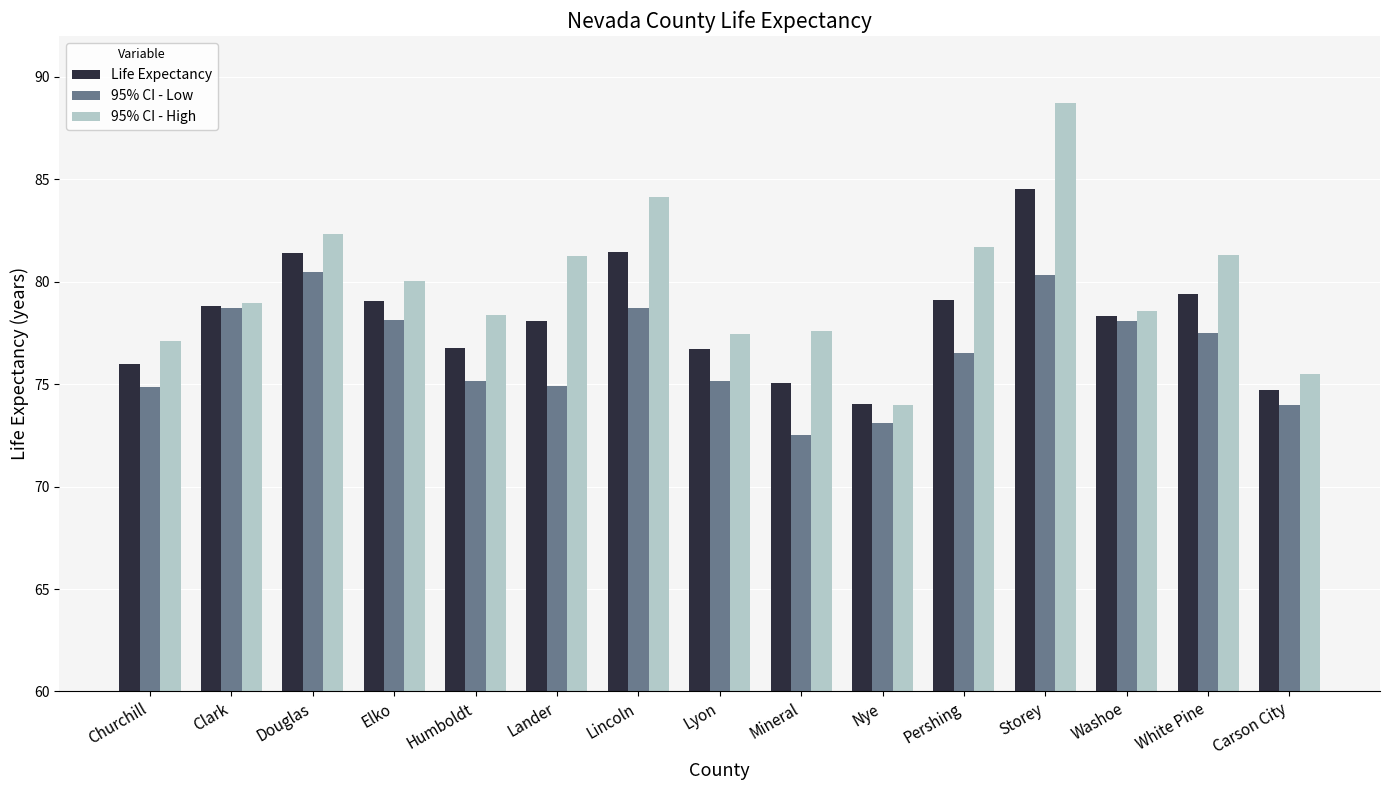

What are all the series names shown in the legend?

Life Expectancy, 95% CI - Low, 95% CI - High